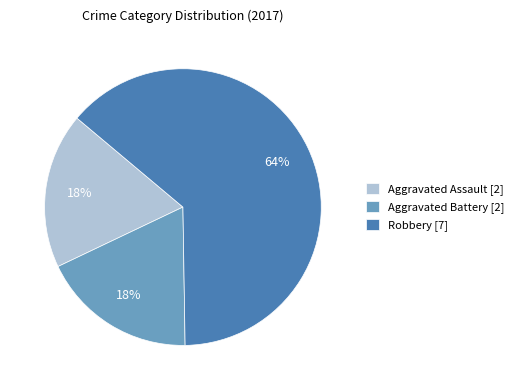

Which slice is the largest?

Robbery